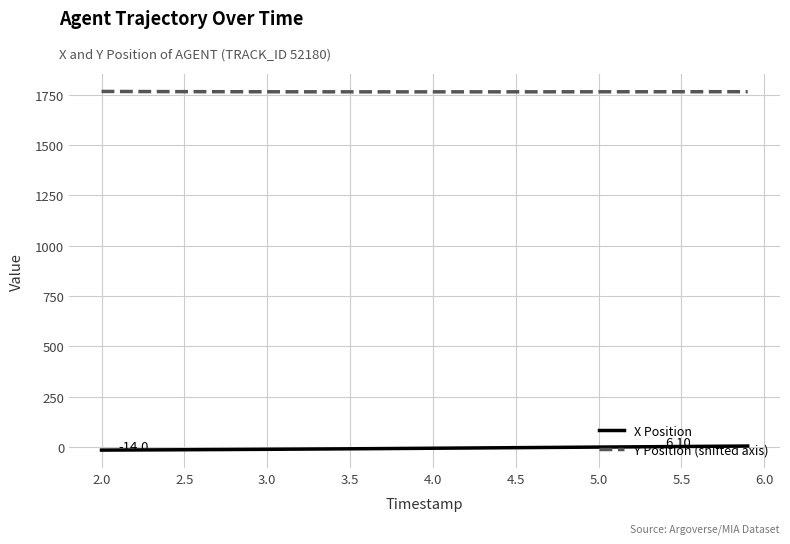

Rank the series by their maximum value, from lowest to highest.

X Position, Y Position (shifted axis)